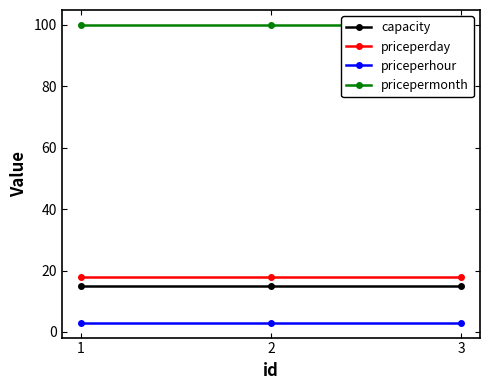

Which label corresponds to the largest value in the chart?

1